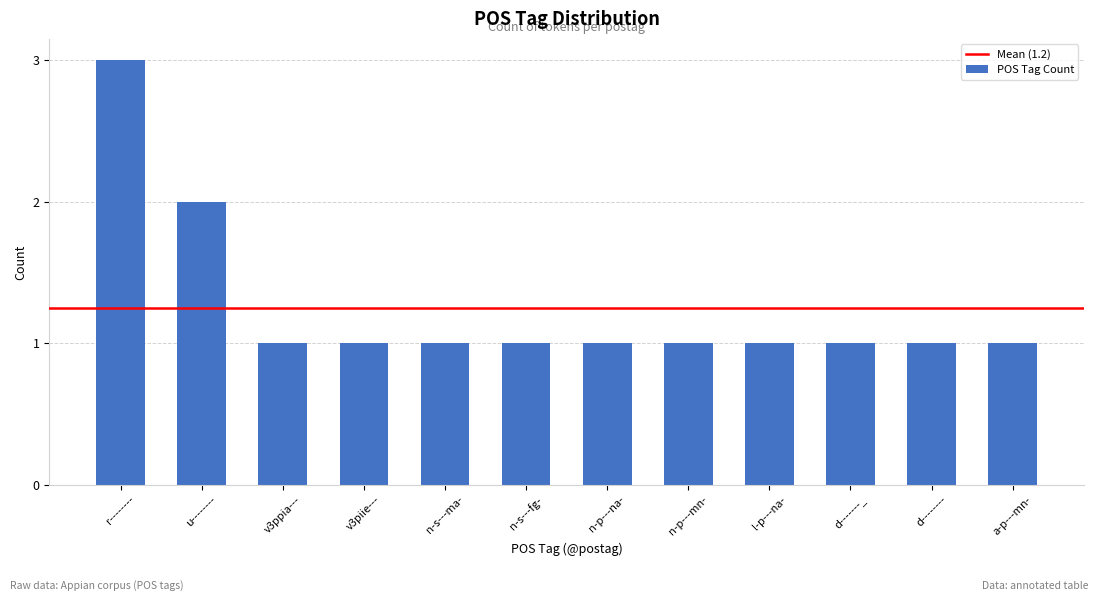

Which has a higher value, l-p---na- or u--------?

u--------